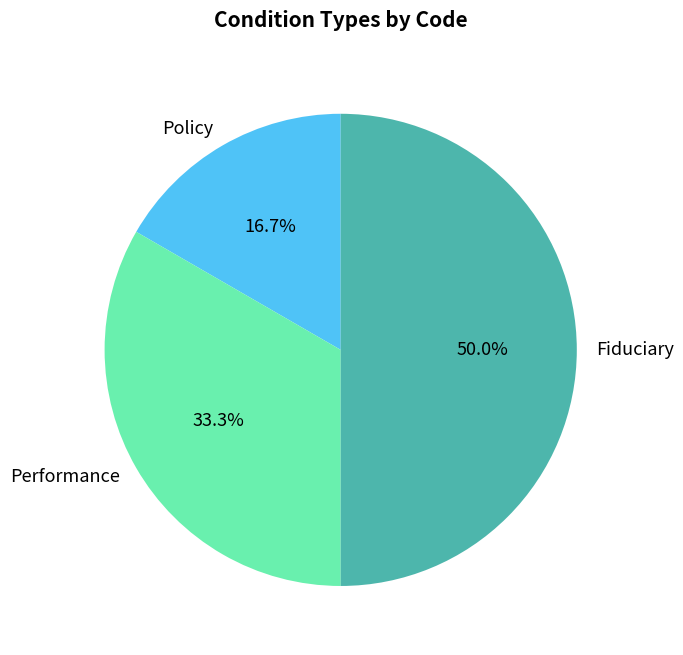

How much of the chart is everything except Performance?

66.7%